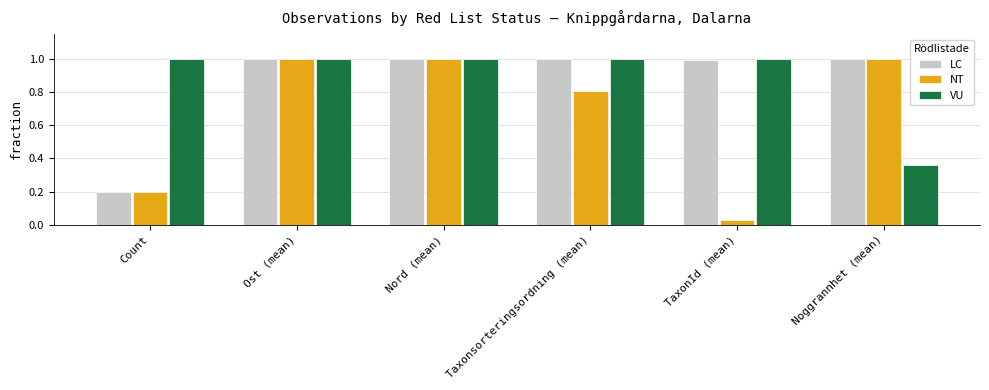

How many series are shown in this chart?

3